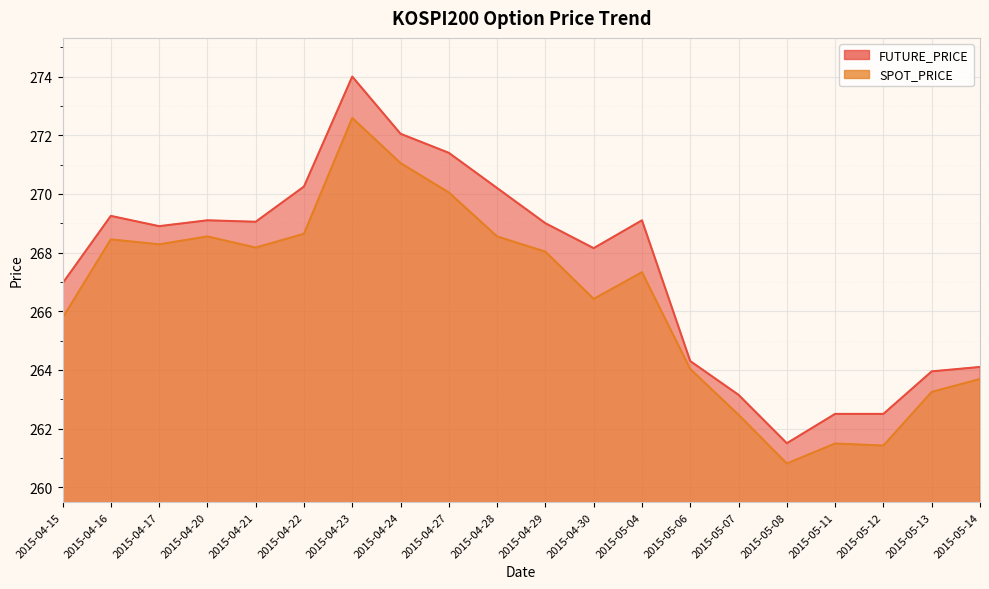

Reading right to left, what are all the values shown in this chart?

FUTURE_PRICE: 264.1	263.9	262.5	262.5	261.5	263.1	264.3	269.1	268.1	269.0	270.2	271.4	272.1	274.0	270.2	269.1	269.1	268.9	269.2	266.9
SPOT_PRICE: 263.7	263.2	261.4	261.5	260.8	262.5	264.0	267.3	266.4	268.0	268.6	270.1	271.1	272.6	268.6	268.2	268.6	268.3	268.4	265.8